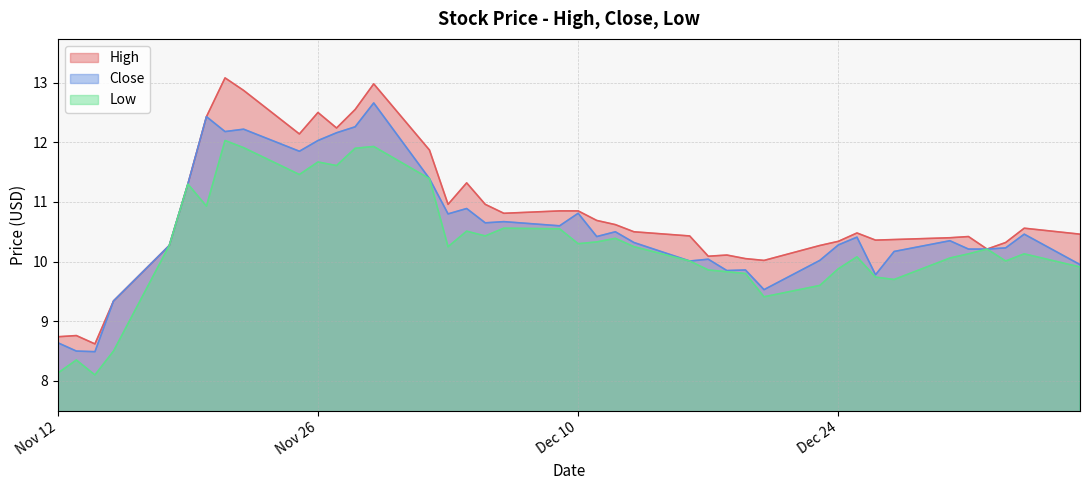

Which series has the largest total across all categories?

High